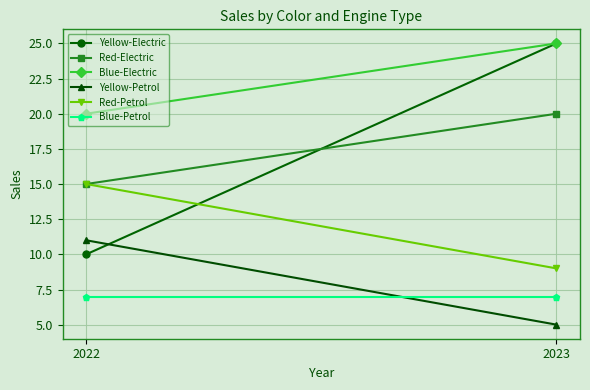

The Red-Petrol series shows 12 at 2023. True or false?

False